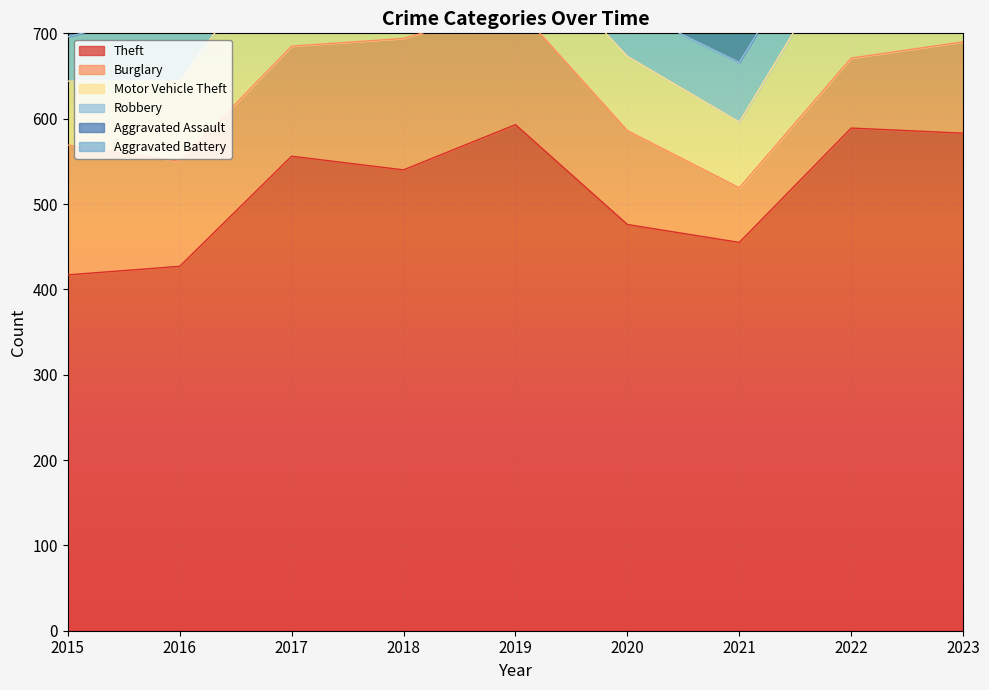

How many data points in Theft are less than 540?

4